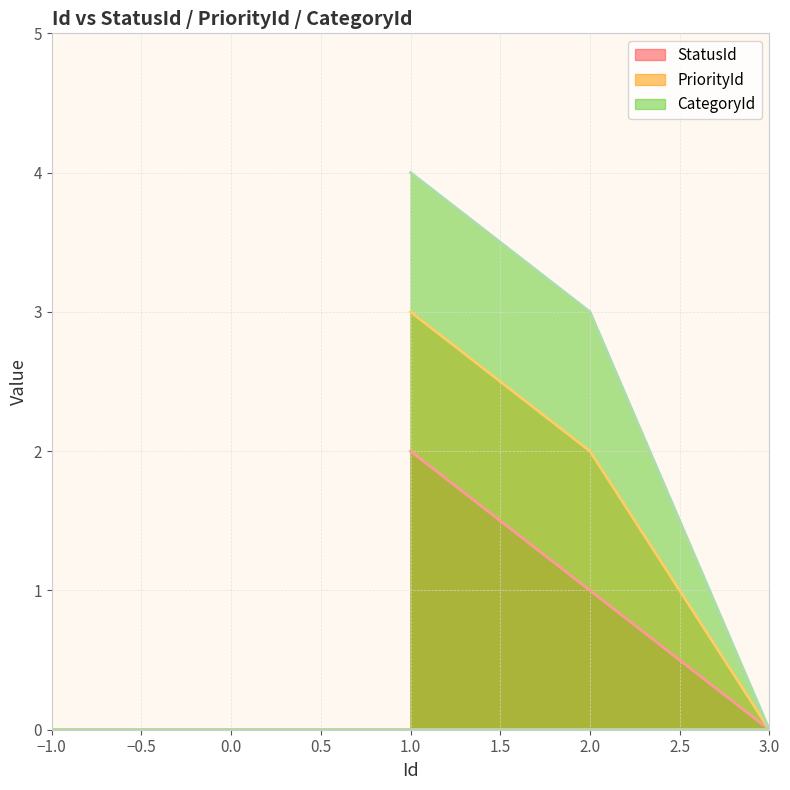

What is the sum of the CategoryId values at 3 and 2?

3